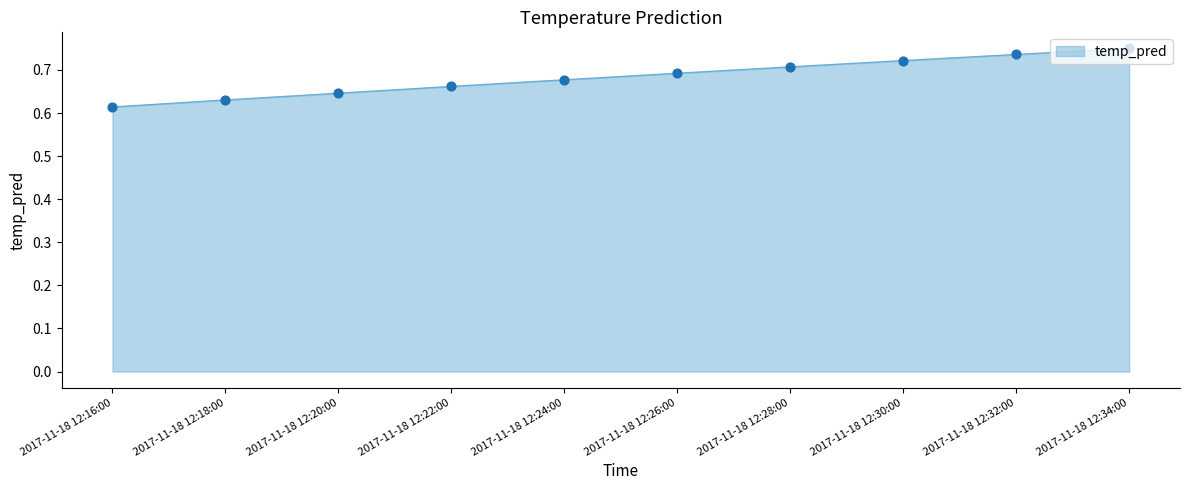

Between 2017-11-18 12:28:00 and 2017-11-18 12:26:00, which is larger?

2017-11-18 12:28:00